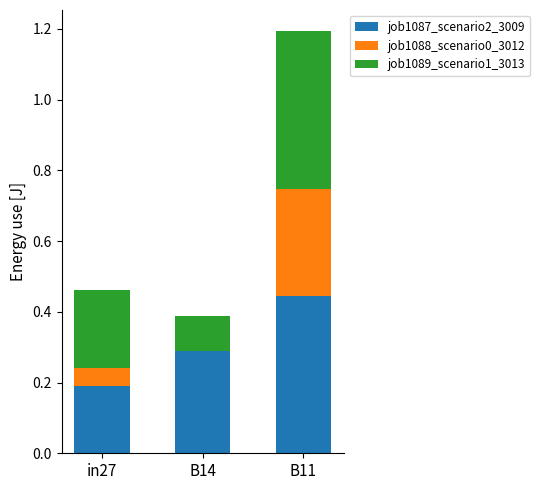

Which category has the highest value in the job1087_scenario2_3009 series?

B11